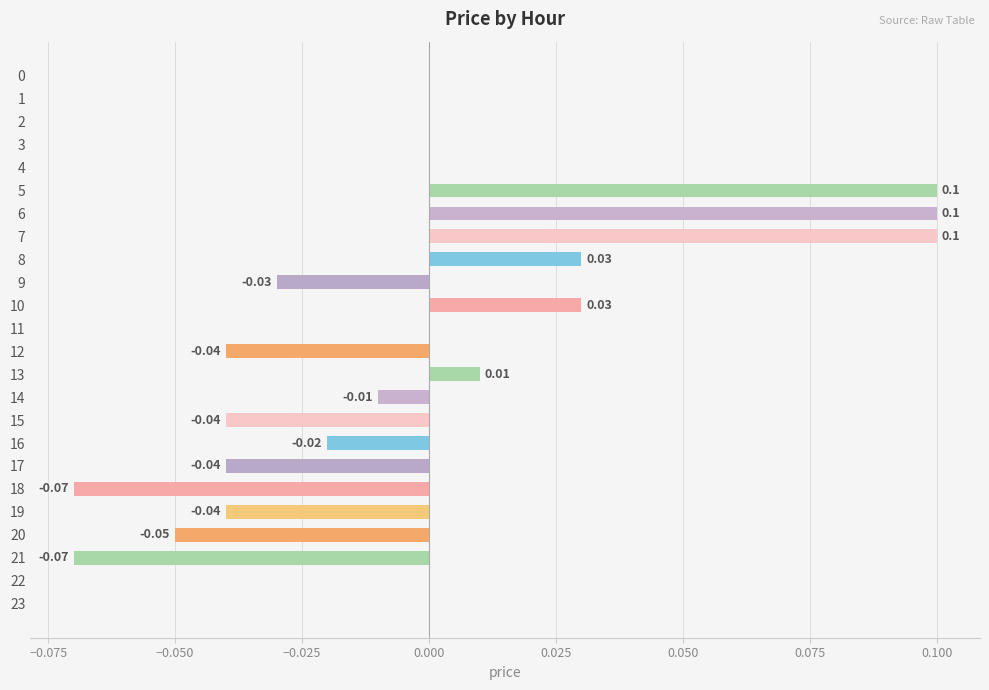

Which has a higher value, 22 or 17?

22